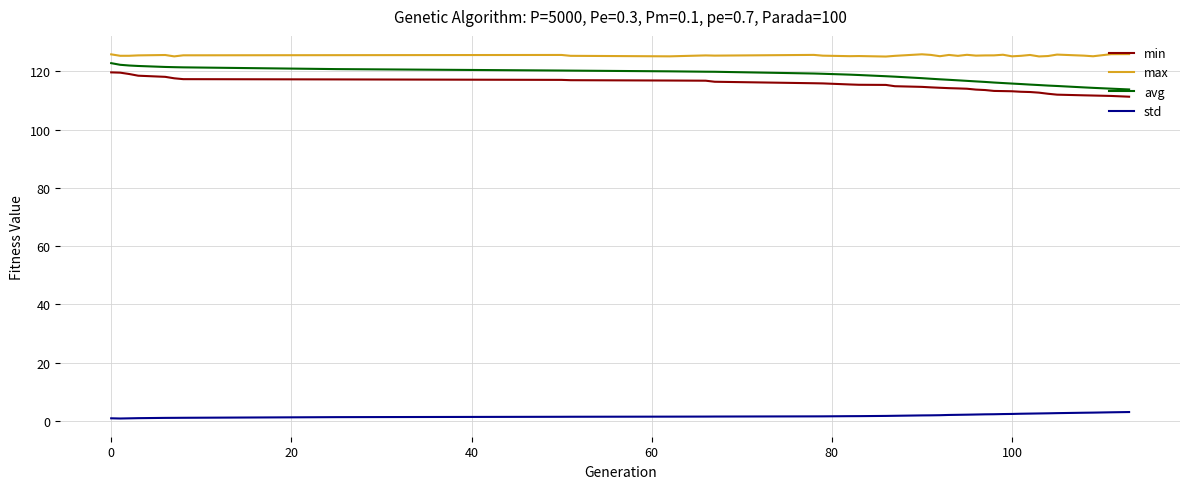

True or false: std and min intersect in this chart.

False